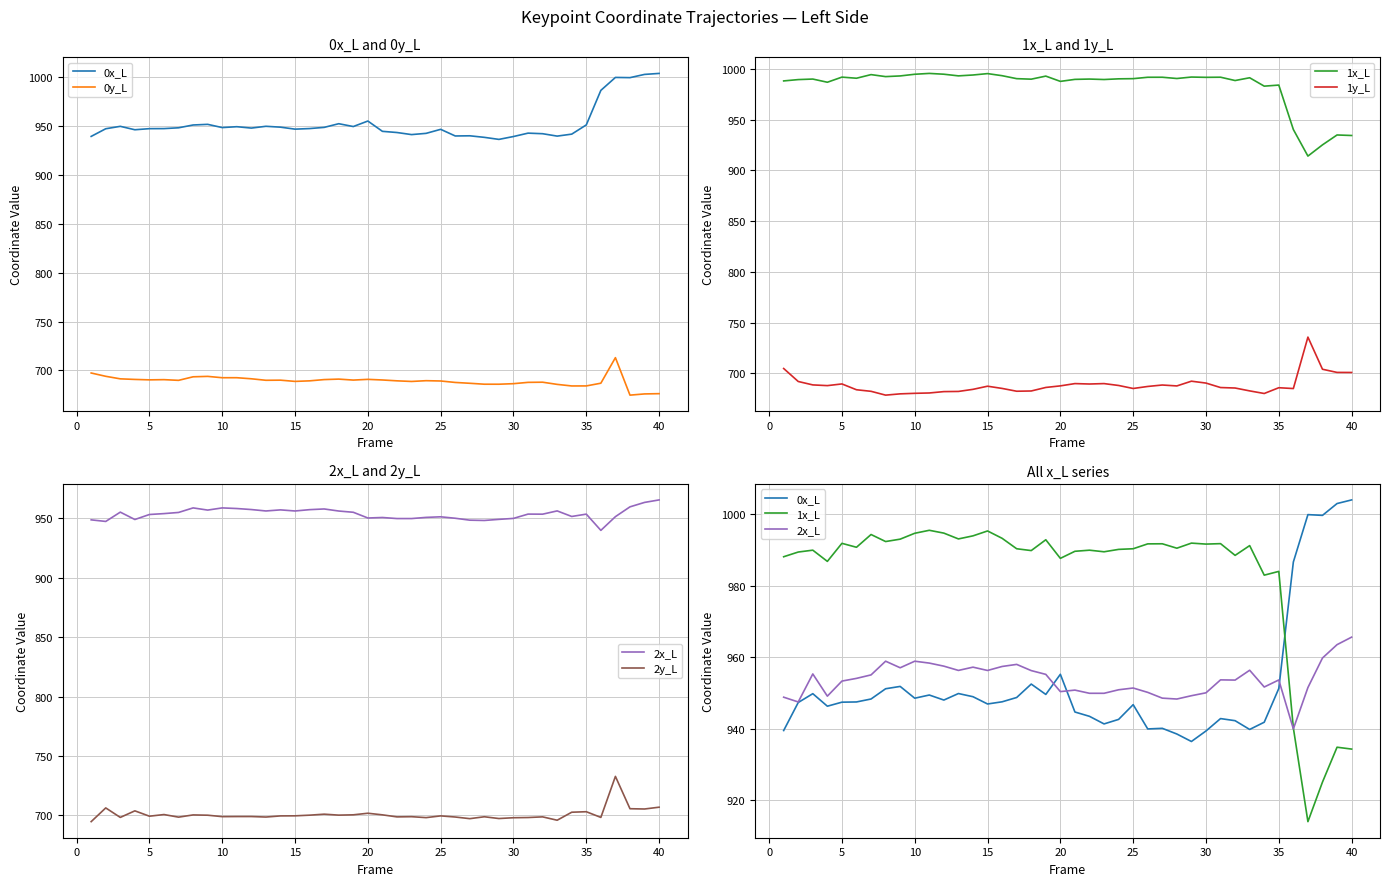

How many times do 2x_L and 0x_L cross each other?

3